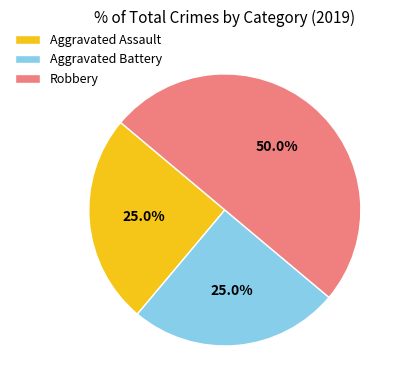

What portion of the pie excludes Aggravated Assault?

75.0%